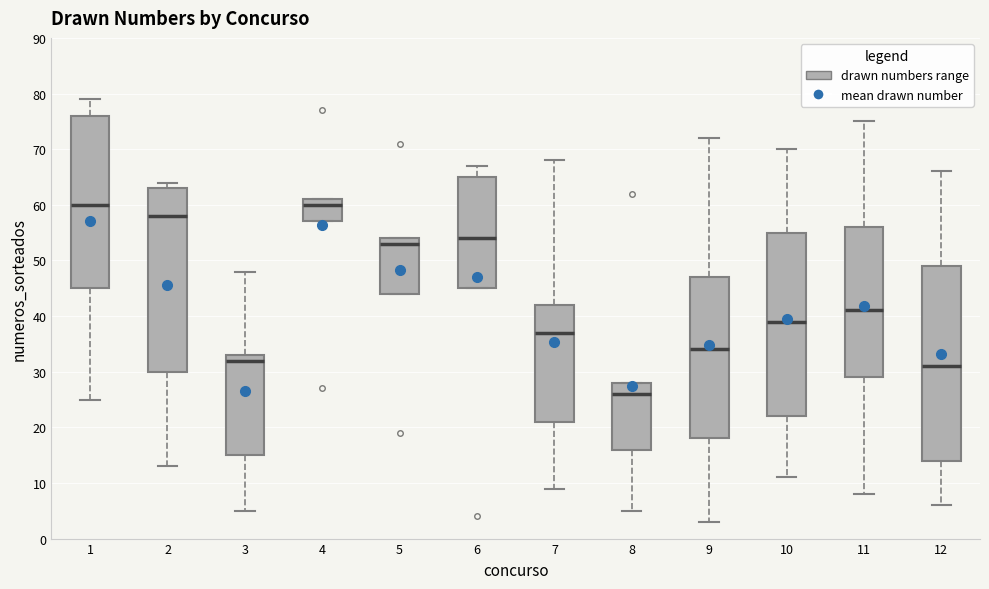

Which box's median line is the lowest?

8